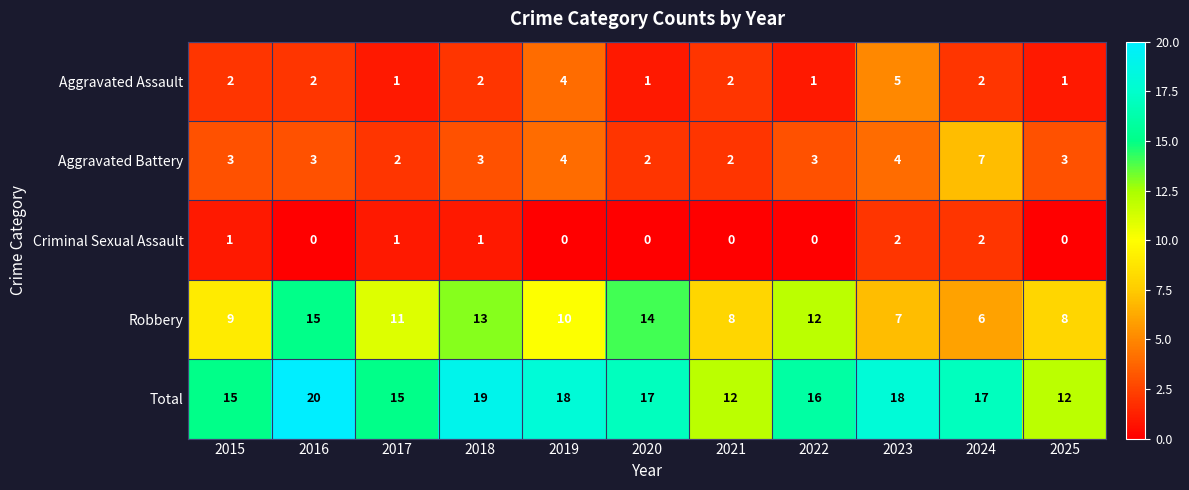

What is the spread (max minus min) of values at 2018?

18